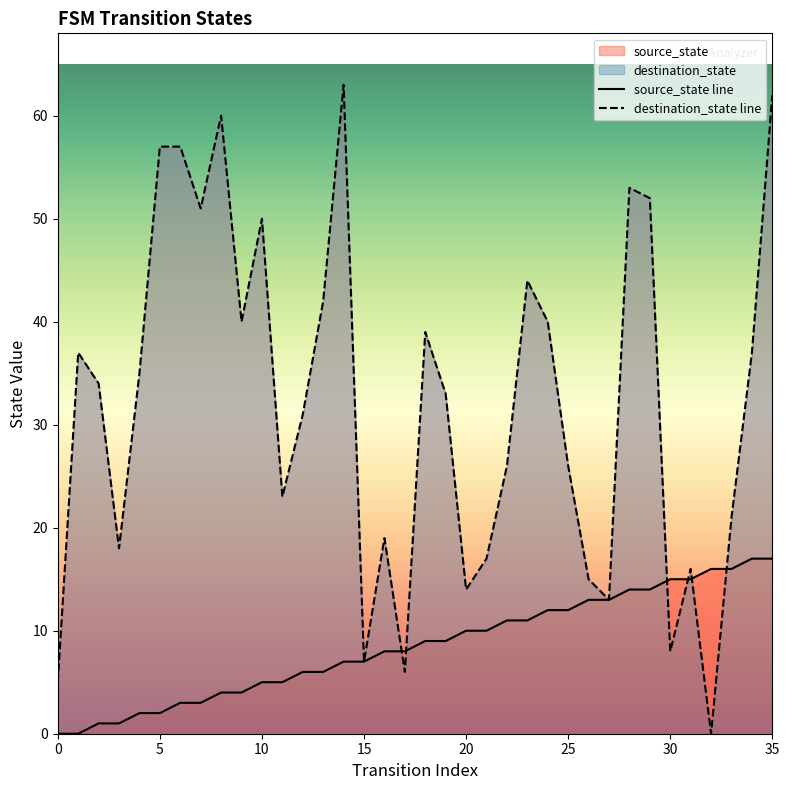

What is the difference between the maximum and minimum values in the source_state line series?

17